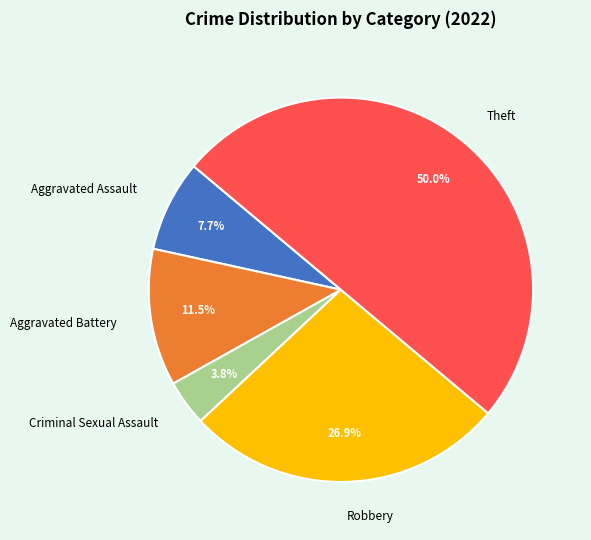

What percentage do Robbery and Aggravated Assault together represent?

34.6%